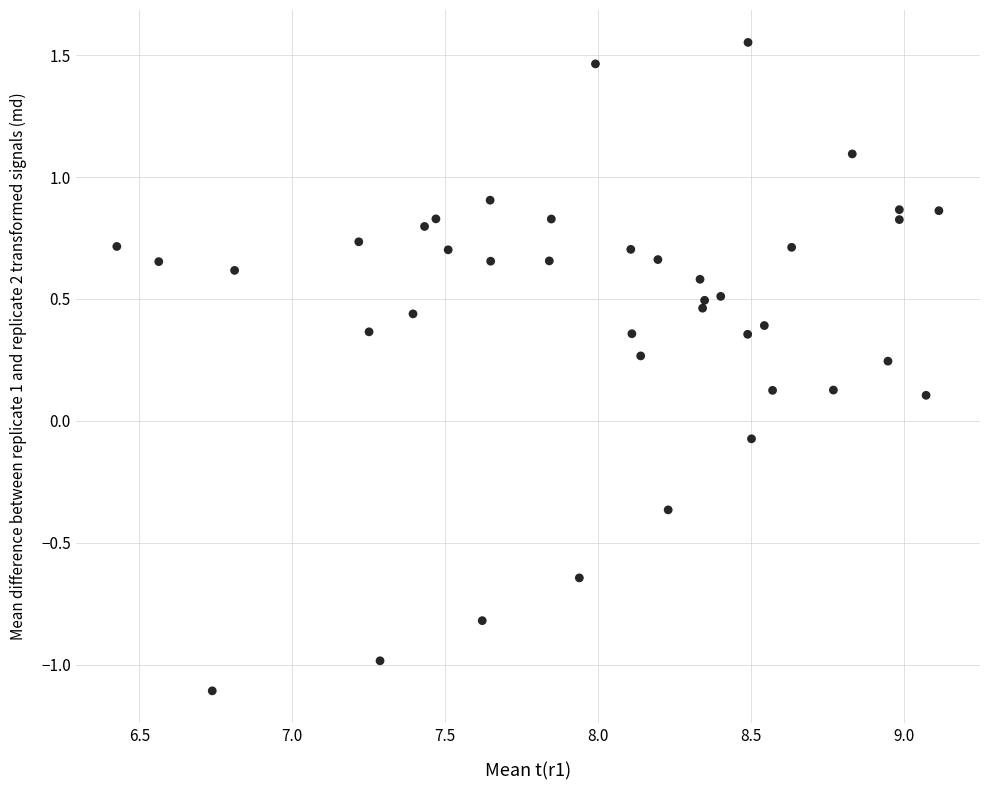

What is the range of Y values (max minus min)?

2.7